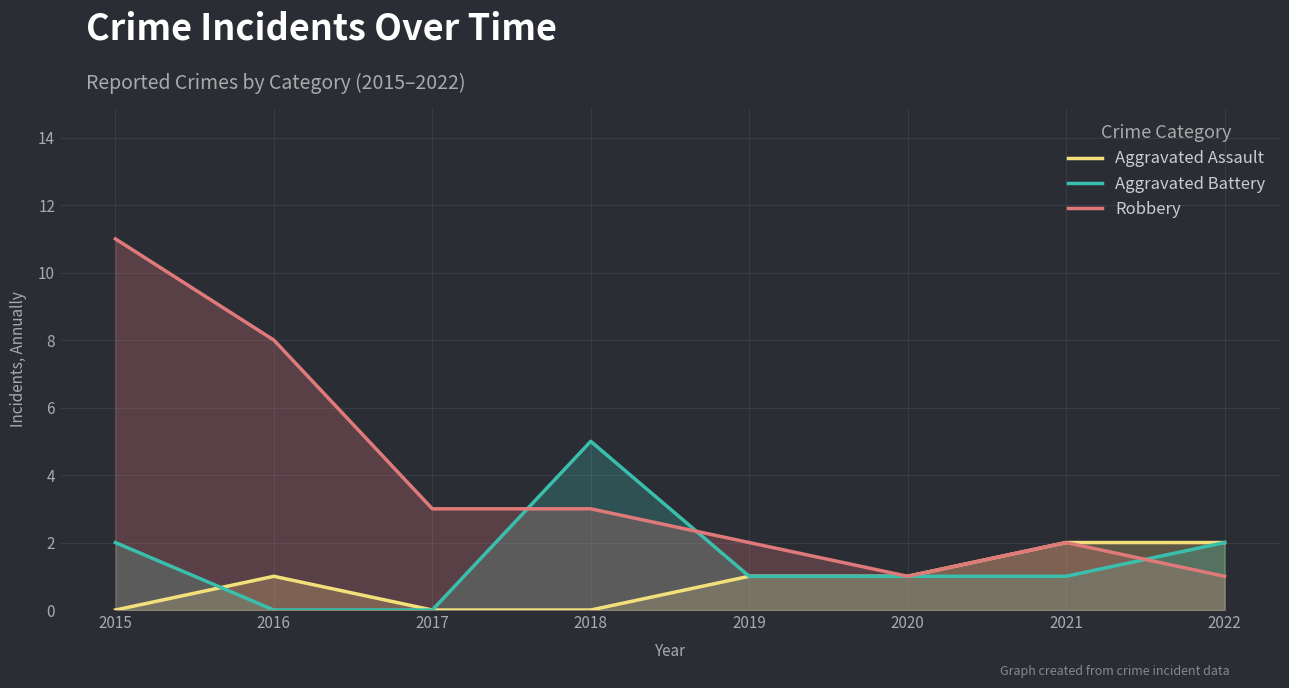

How many data points in Aggravated Battery are less than 1?

2